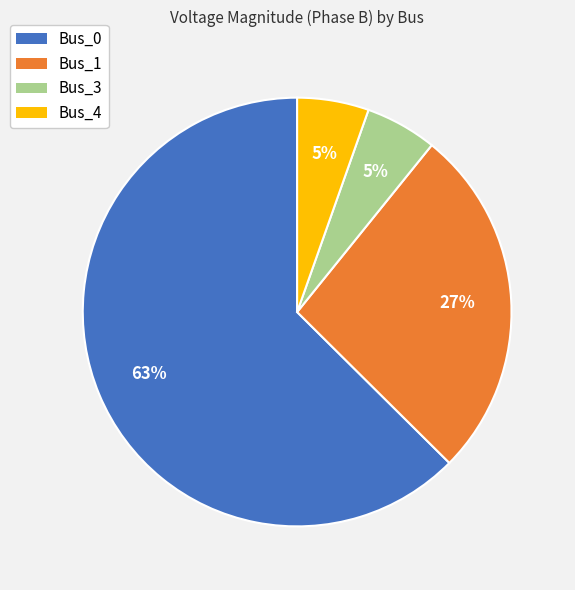

How many slices are in this pie chart?

4